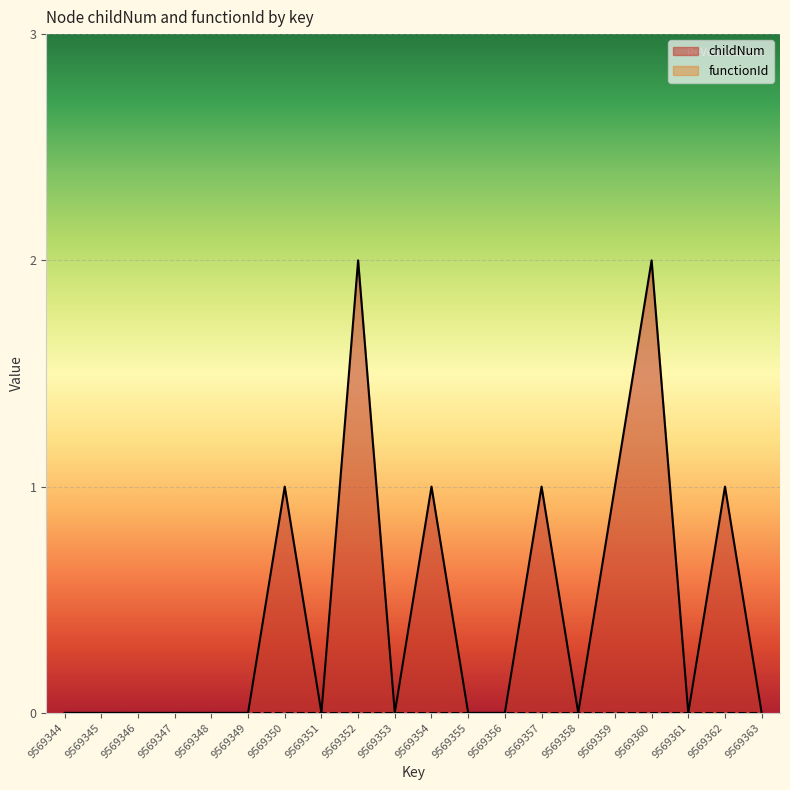

What is the difference between the values at 9569350 and 9569363?

1